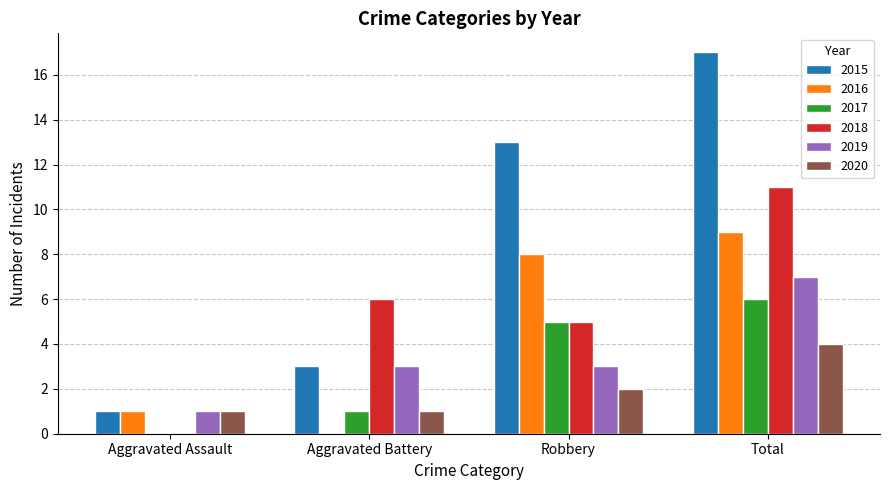

How many data points does each series have?

4